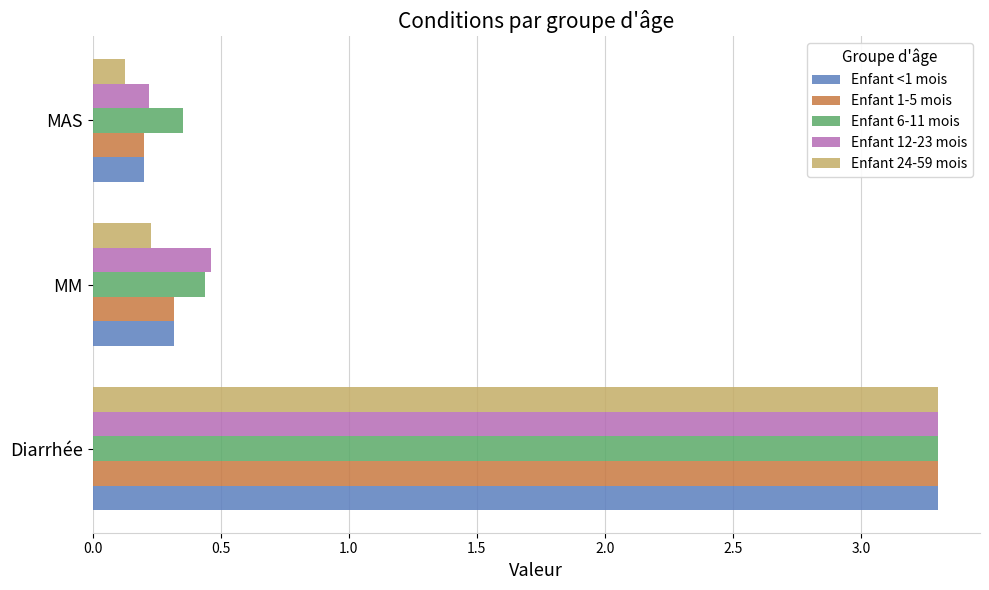

List the labels in order of Enfant <1 mois value, largest first.

Diarrhée, MM, MAS